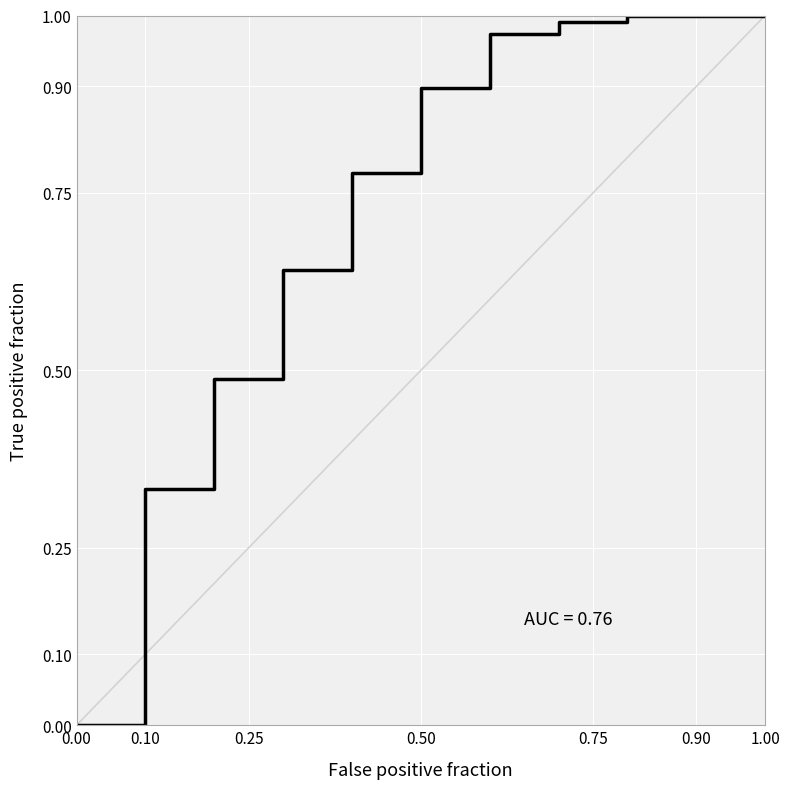

How many lines are shown in the chart?

1